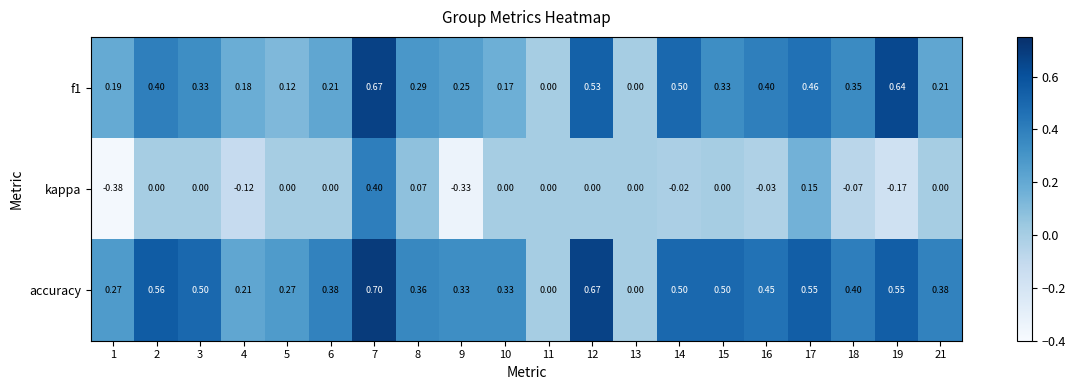

Rank the series by their maximum value, from highest to lowest.

accuracy, f1, kappa